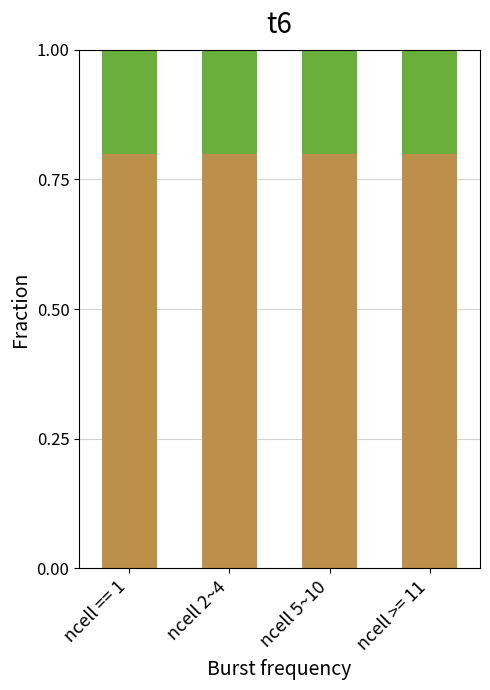

What is the total value across all series at ncell 5~10?

1.0